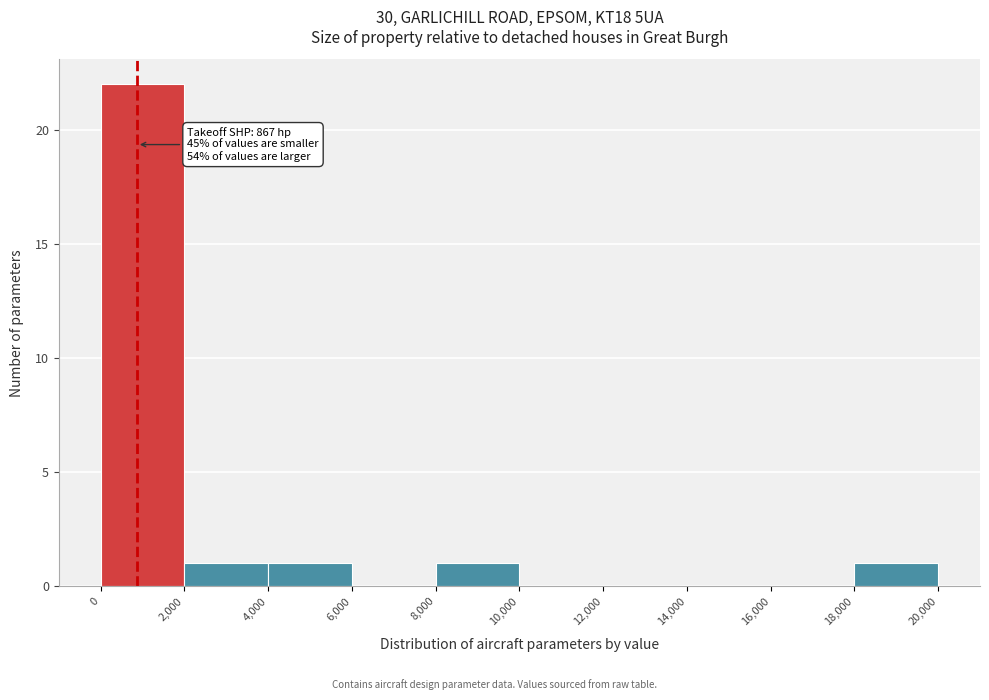

Which range on the x-axis has the tallest bar?

0 to 2,000